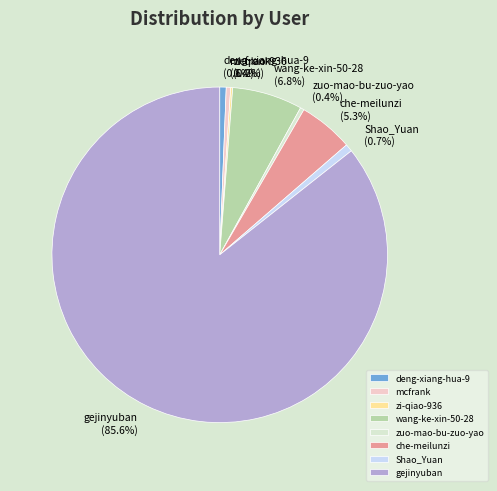

Does deng-xiang-hua-9 account for over 50% of the chart?

No